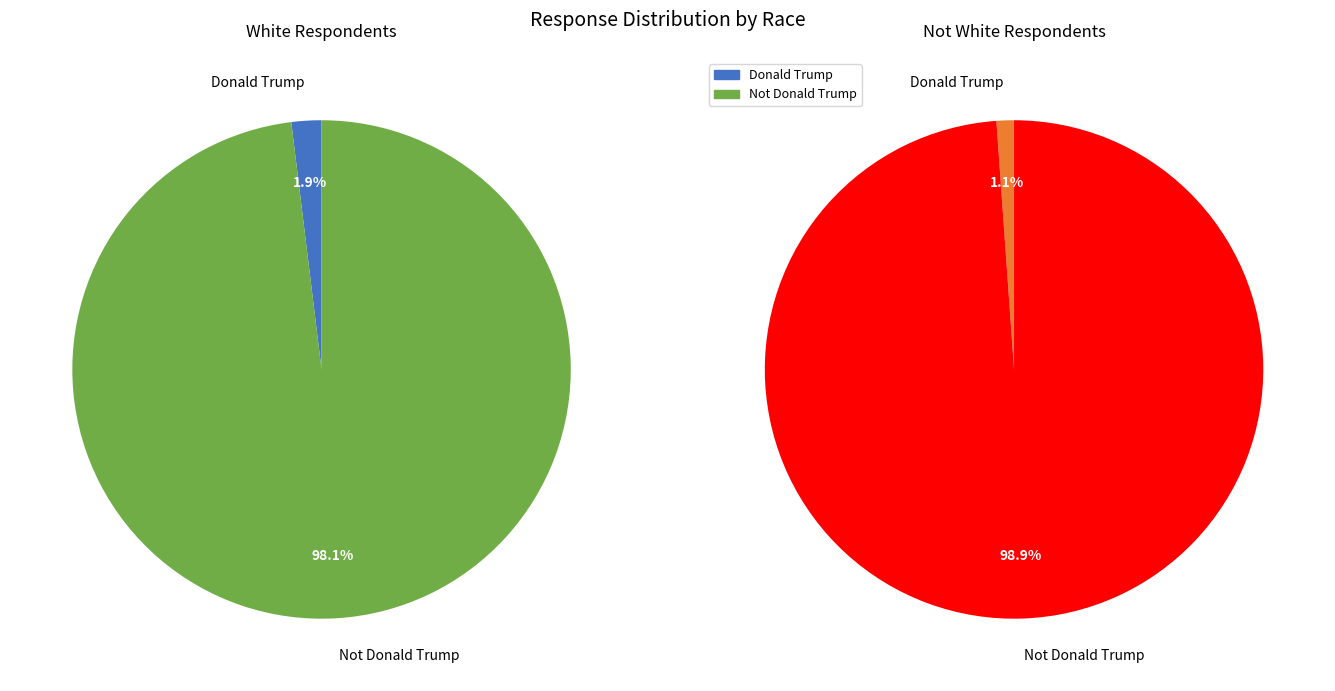

To the nearest percent, what is the average slice percentage?

50%